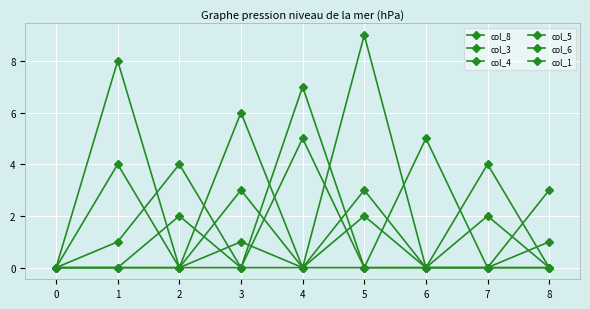

What is the sum of the col_4 values at 0 and 1?

8